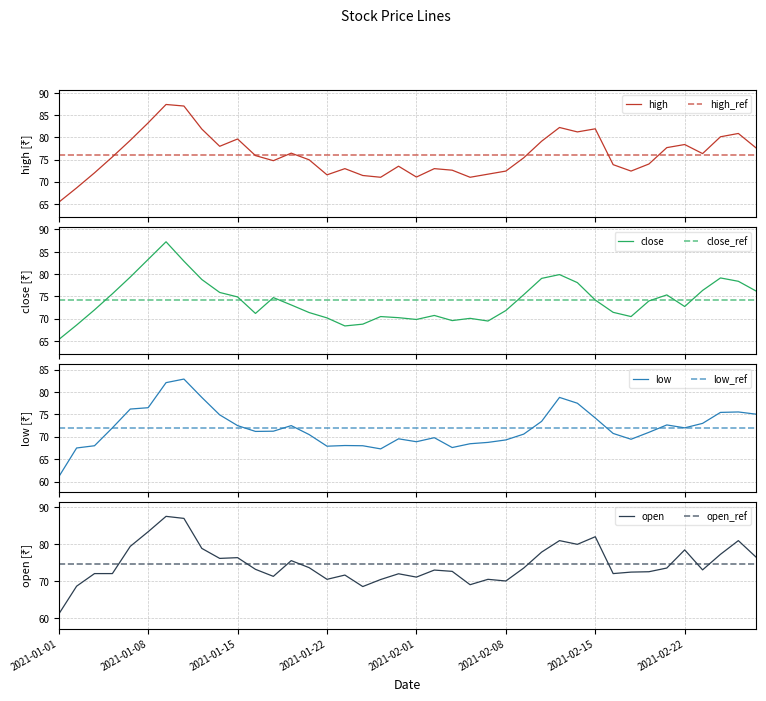

What position from the right is 2021-02-11?

12